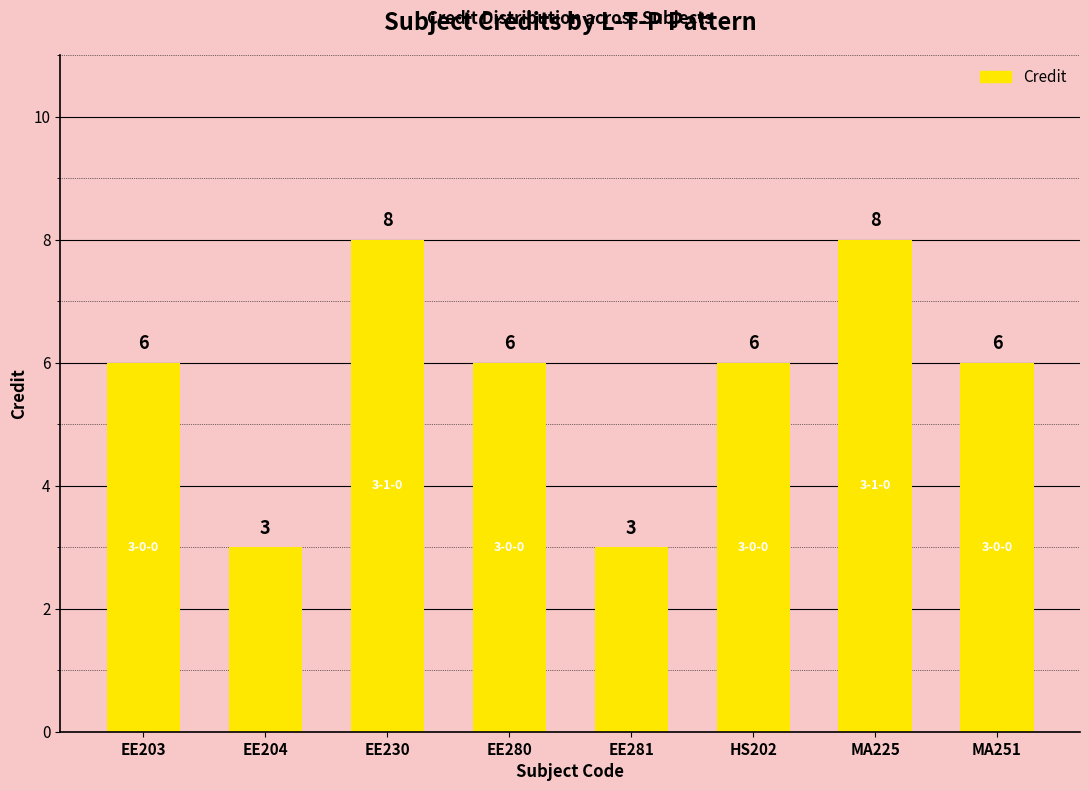

What is the average value?

6